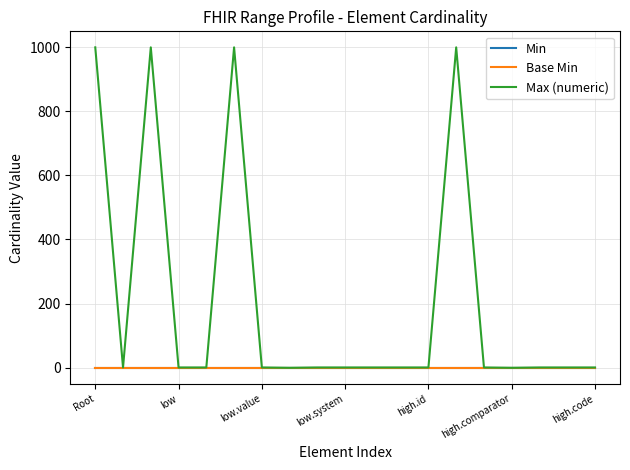

True or false: Min and Max (numeric) cross at least once.

False